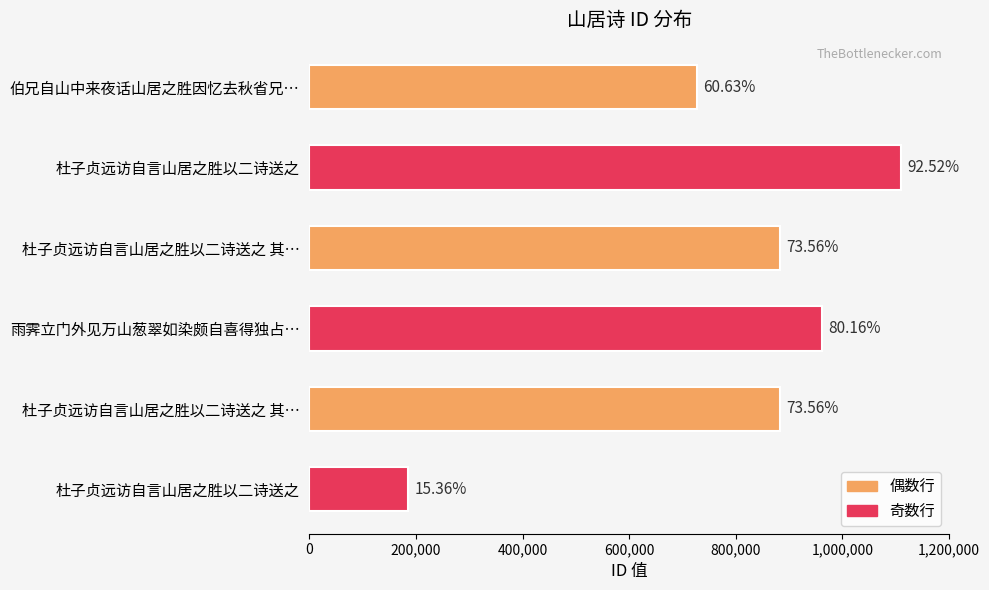

How many bars are there in total?

6